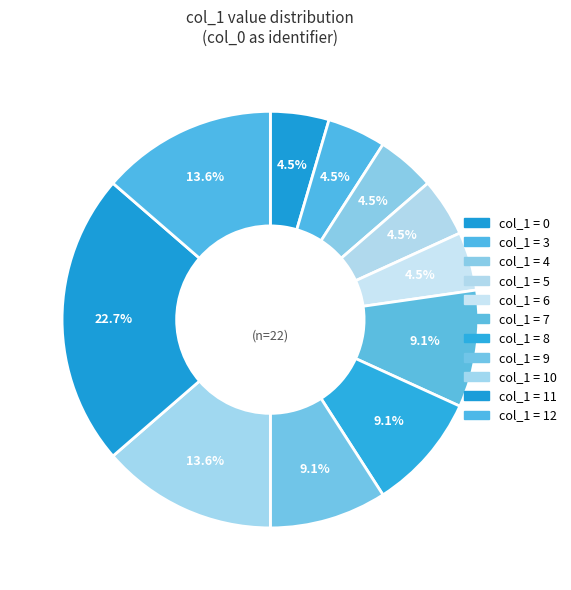

How many segments does this pie chart have?

11